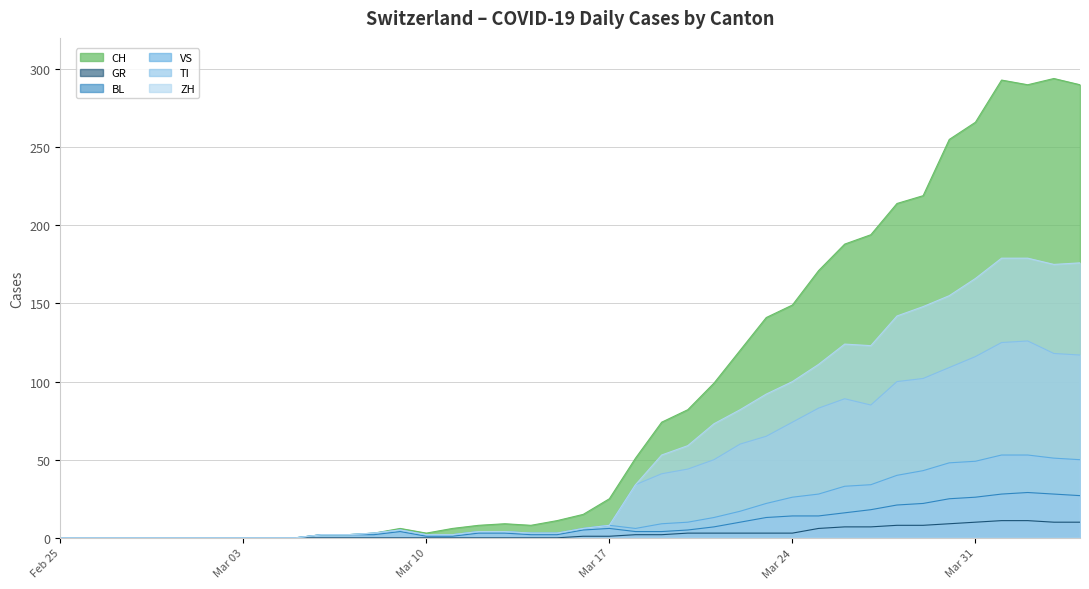

What is the difference between the highest and lowest values at Mar 17?

24